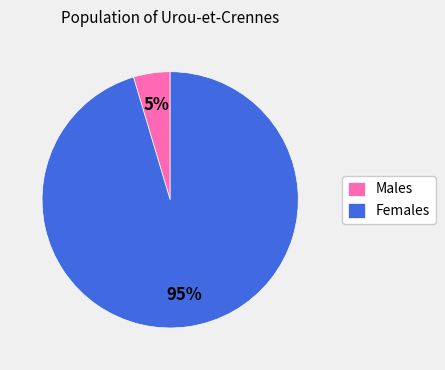

Combined, do Males and Females account for over 50%?

Yes